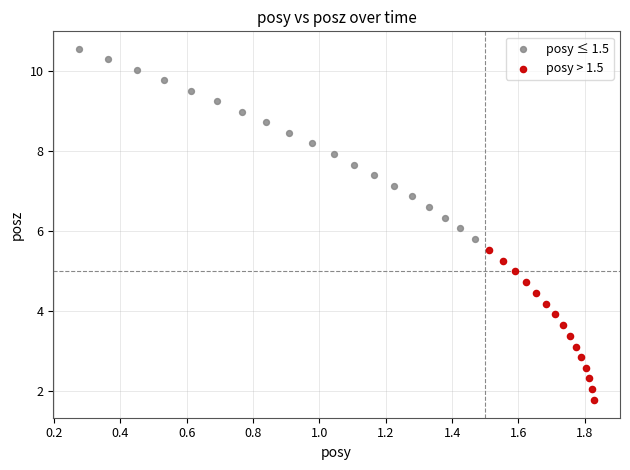

Which series has the largest Y range (max minus min)?

posy ≤ 1.5